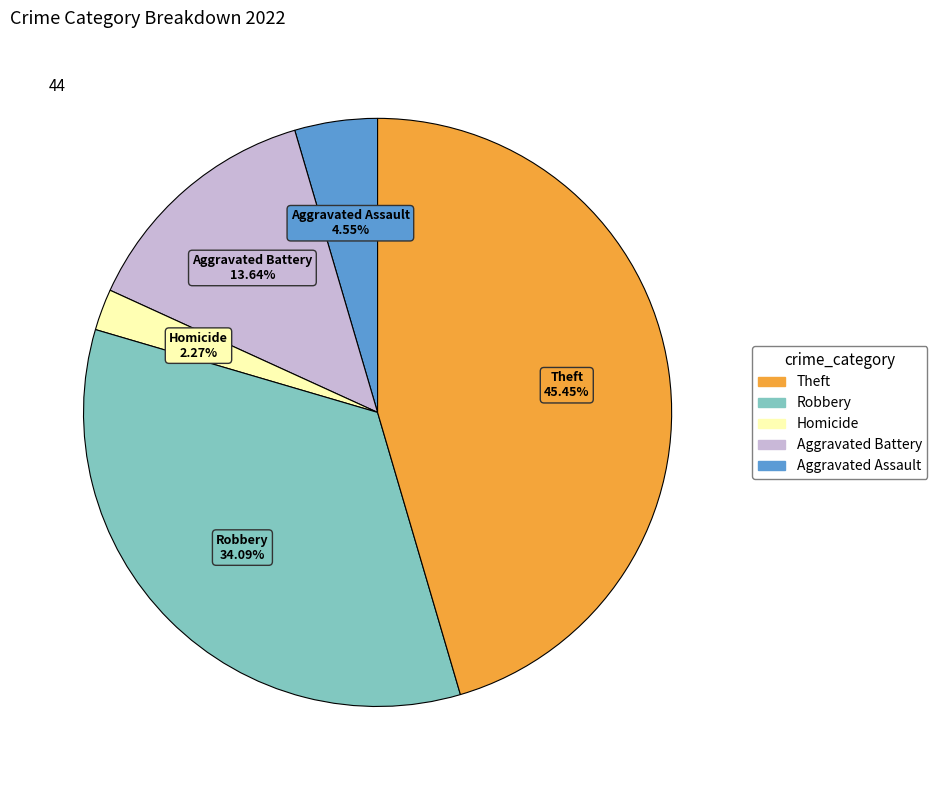

Is there any slice that represents more than half of the pie?

No